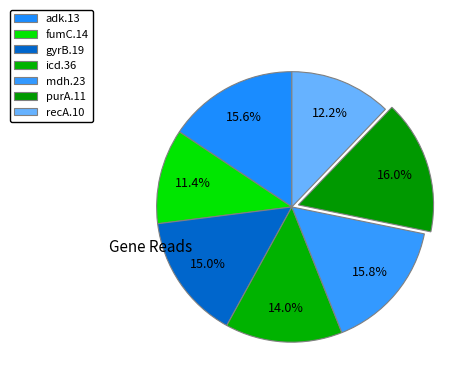

Count the number of slices in the pie.

7